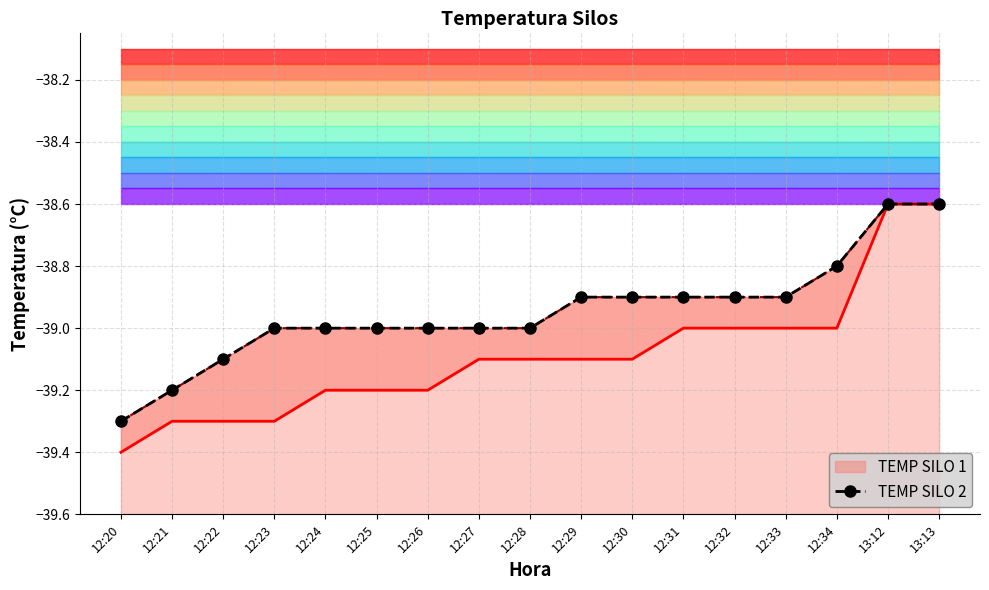

What position from the right is 13:13?

1